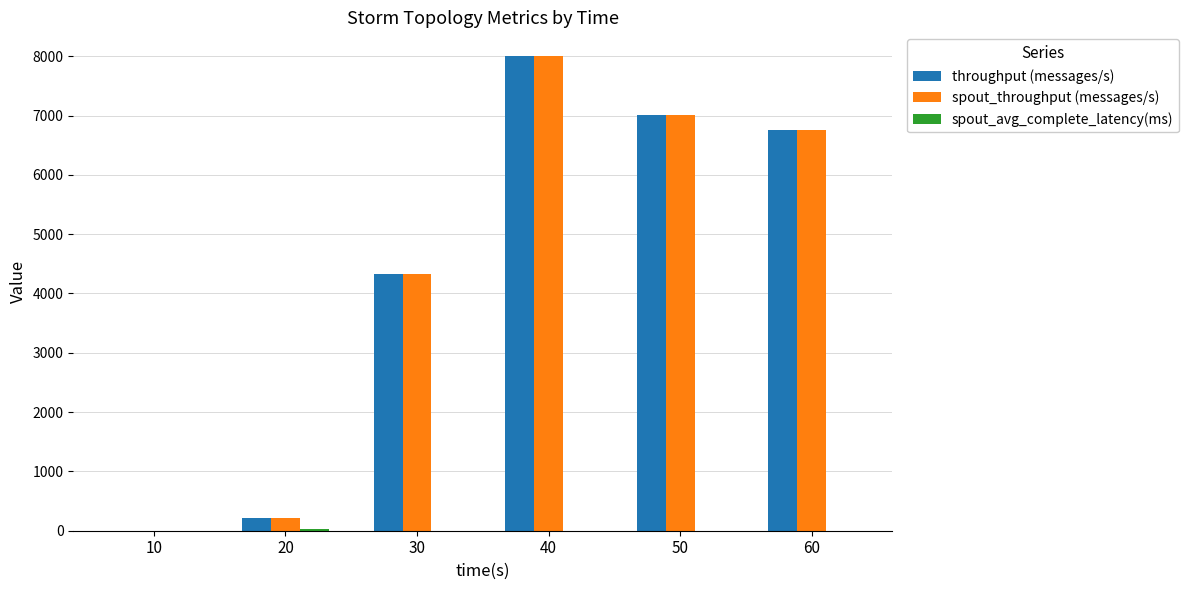

At which category is the sum across all series the highest?

40